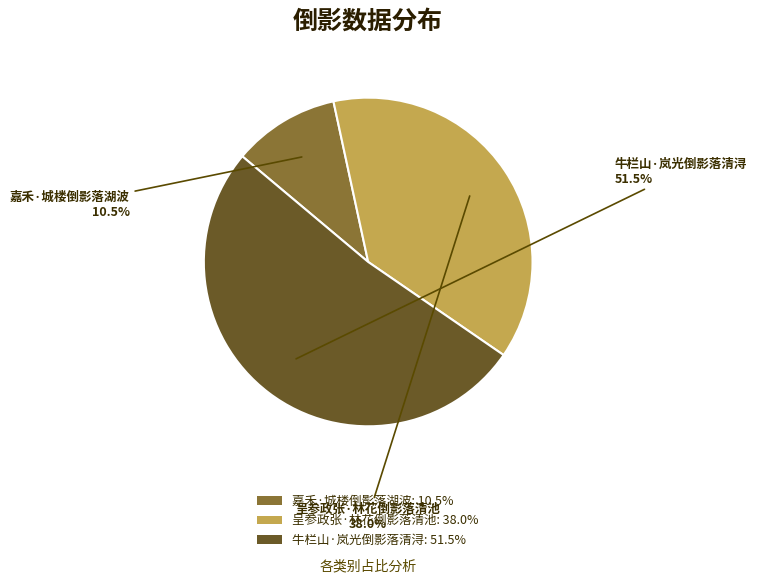

Combined, do 牛栏山·岚光倒影落清浔 and 嘉禾·城楼倒影落湖波 account for over 50%?

Yes